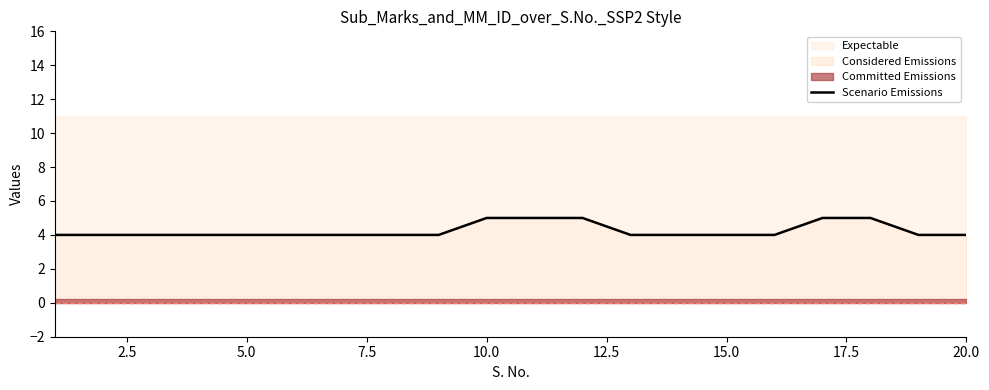

How many values are between 4 and 5?

20